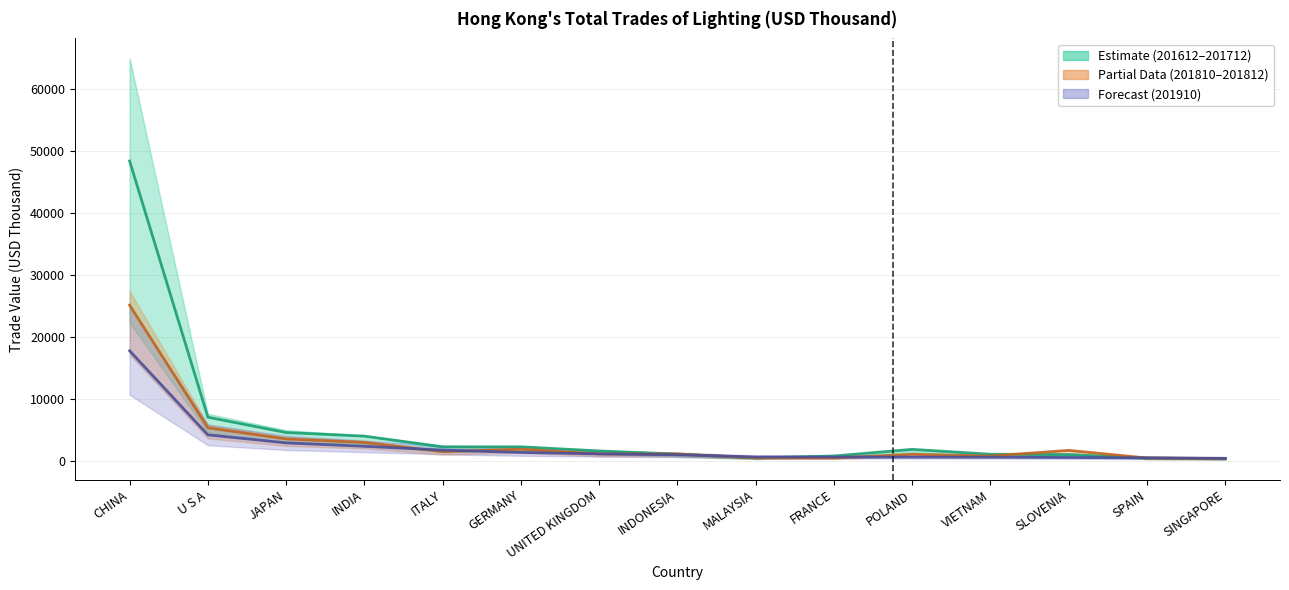

Between UNITED KINGDOM and INDONESIA, which series saw the biggest shift?

201612